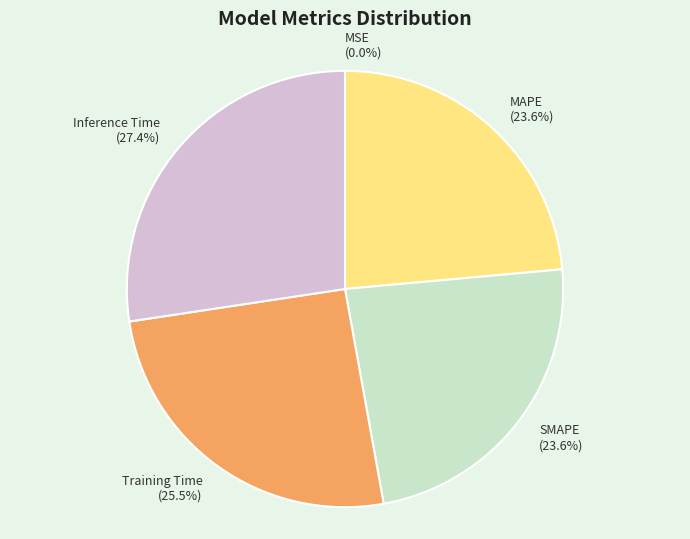

To the nearest percent, what percentage of the pie is MAPE?

24%